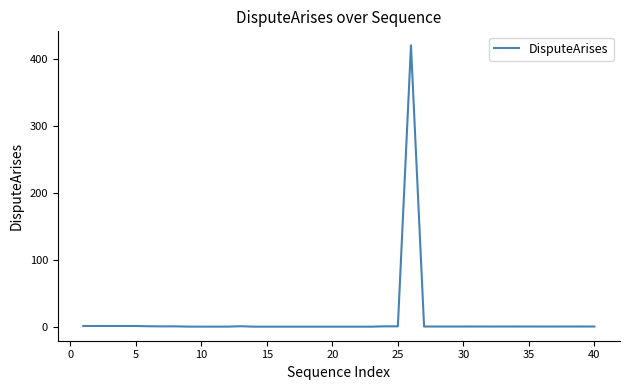

What is the greatest value displayed?

420.0